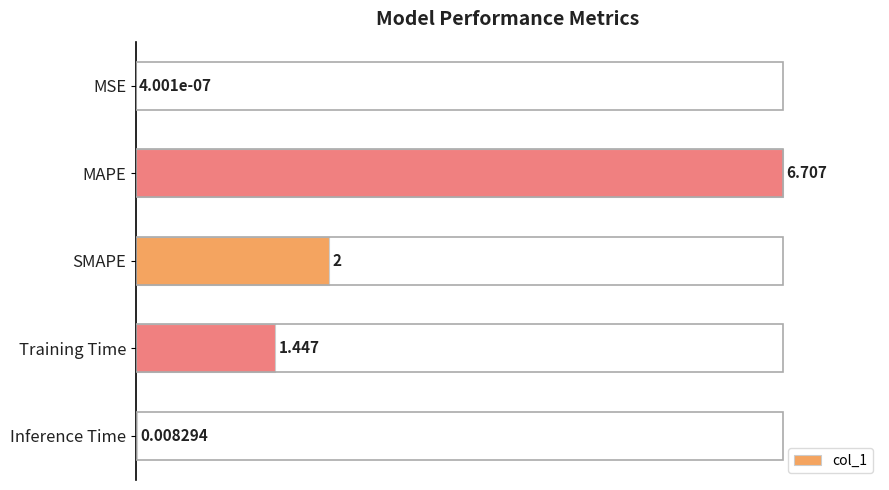

Are the bars horizontal?

Yes